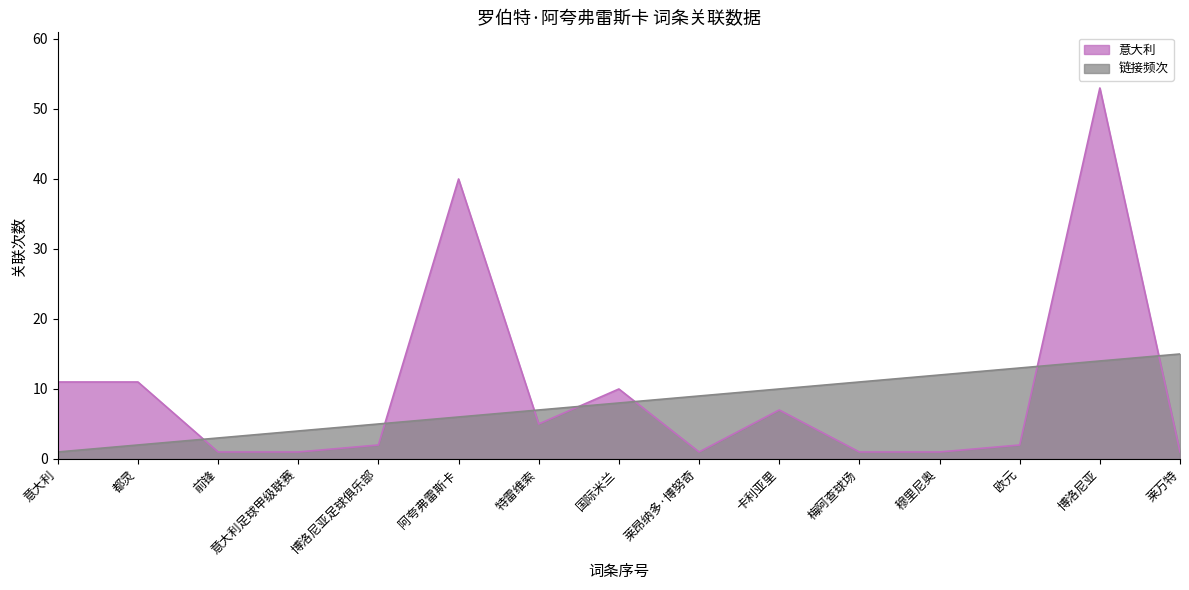

Reading left to right, what are all the values shown in this chart?

意大利: 意大利=11	都灵=11	前锋=1	意大利足球甲级联赛=1	博洛尼亚足球俱乐部=2	阿夸弗雷斯卡=40	特雷维索=5	国际米兰=10	莱昂纳多·博努奇=1	卡利亚里=7	梅阿查球场=1	穆里尼奥=1	欧元=2	博洛尼亚=53	莱万特=1
链接频次: 意大利=1	都灵=2	前锋=3	意大利足球甲级联赛=4	博洛尼亚足球俱乐部=5	阿夸弗雷斯卡=6	特雷维索=7	国际米兰=8	莱昂纳多·博努奇=9	卡利亚里=10	梅阿查球场=11	穆里尼奥=12	欧元=13	博洛尼亚=14	莱万特=15